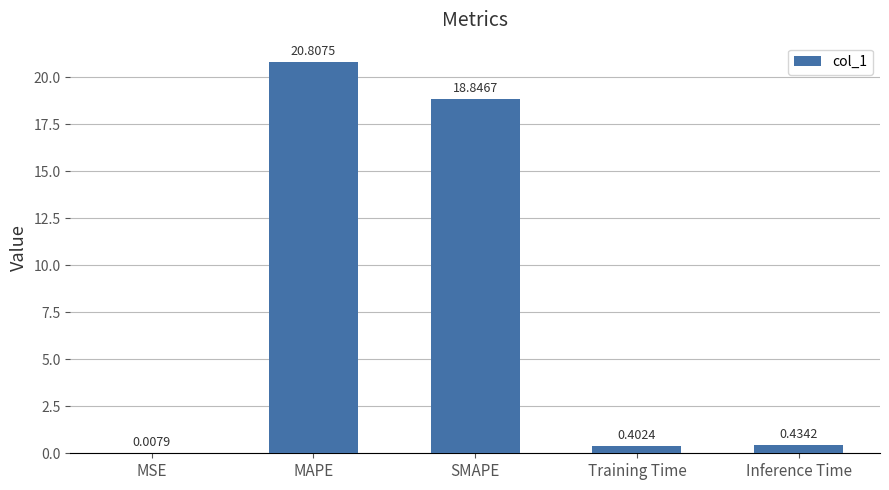

Which label corresponds to the largest value in the chart?

MAPE